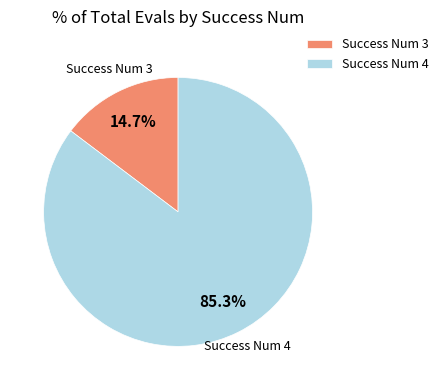

What percentage do Success Num 3 and Success Num 4 together represent?

100.0%